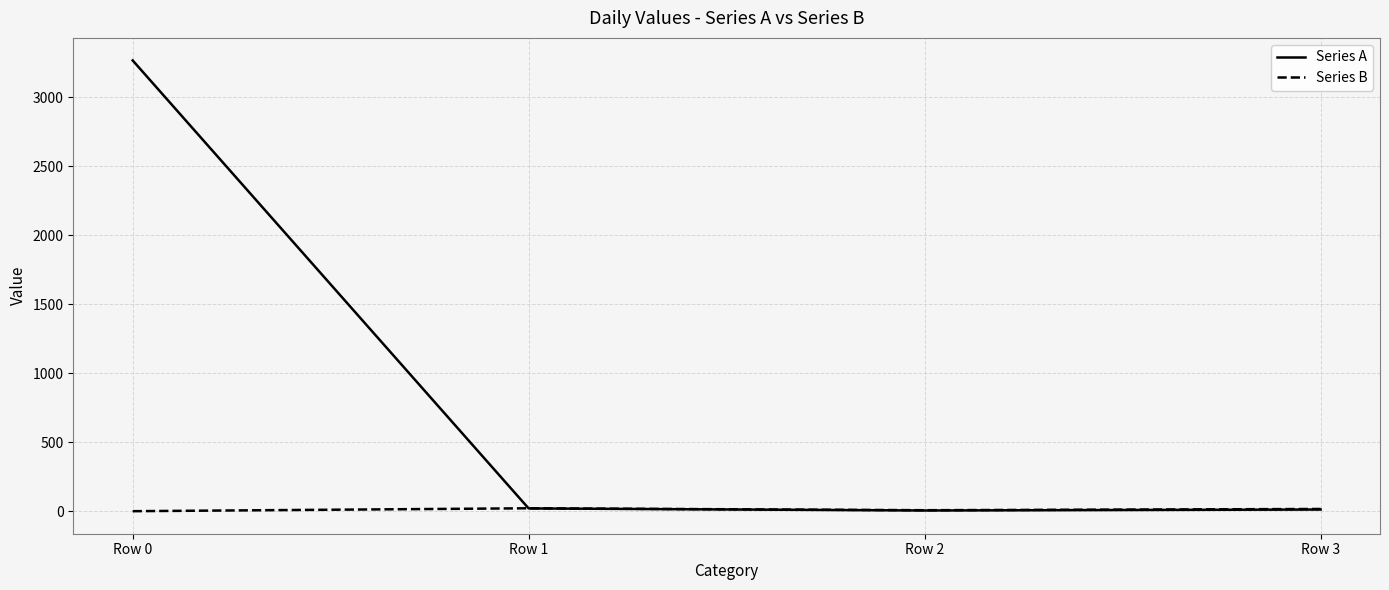

Which series has the largest total across all categories?

Series A